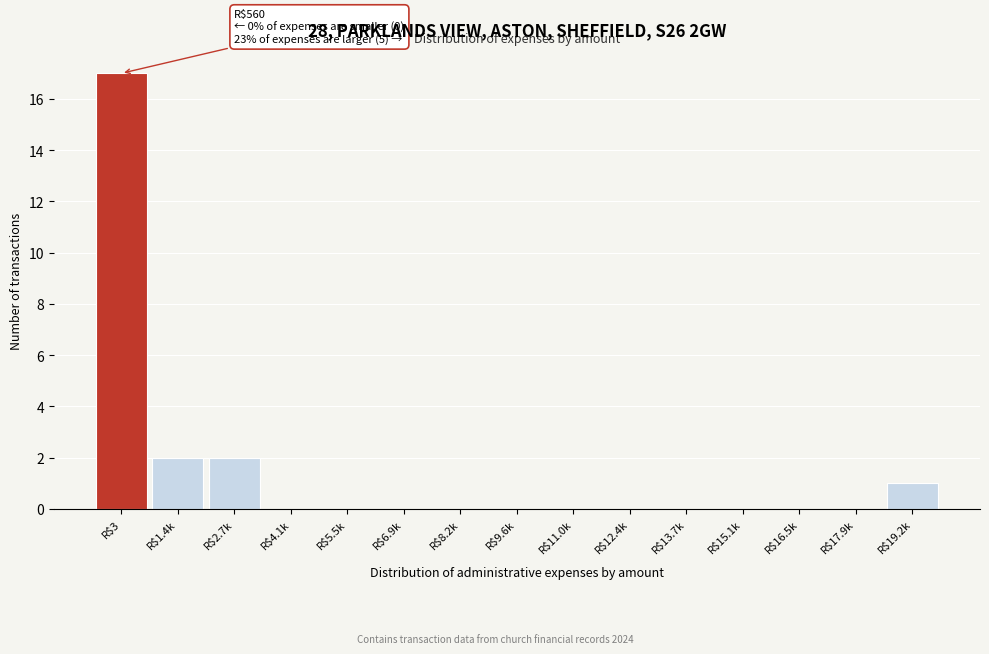

Is it true that the value at R$2.7k is 3?

False